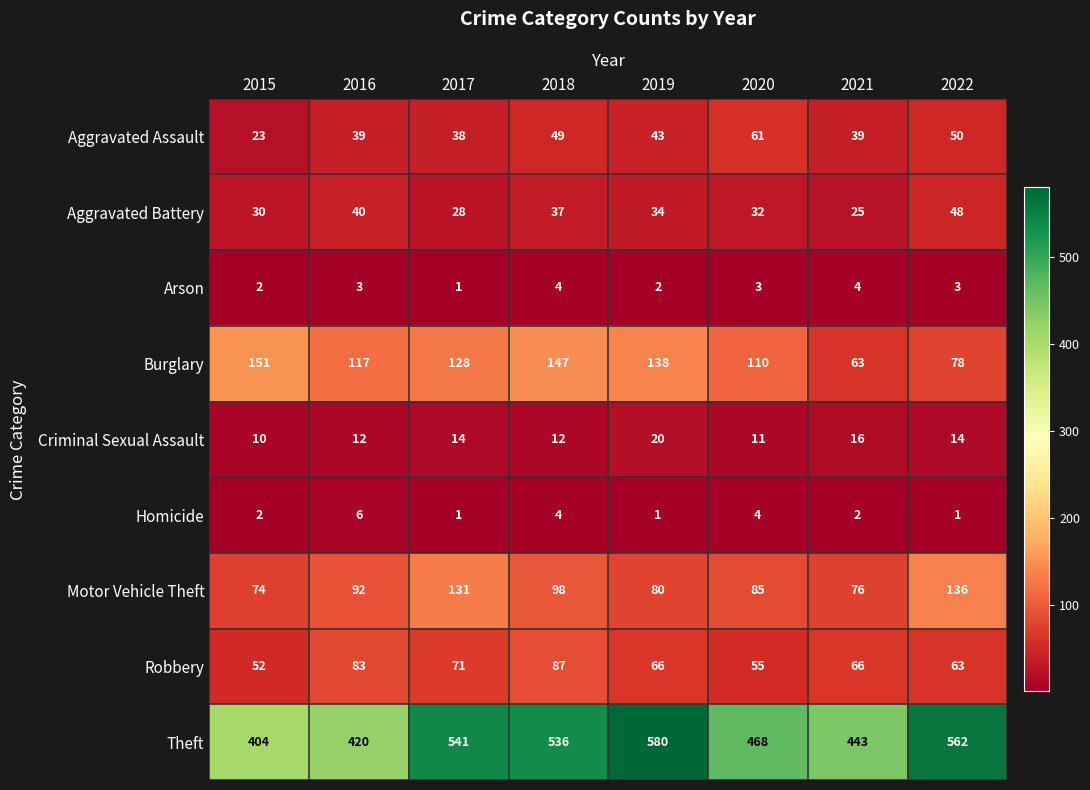

The value of Motor Vehicle Theft at 2021 is 119. True or false?

False